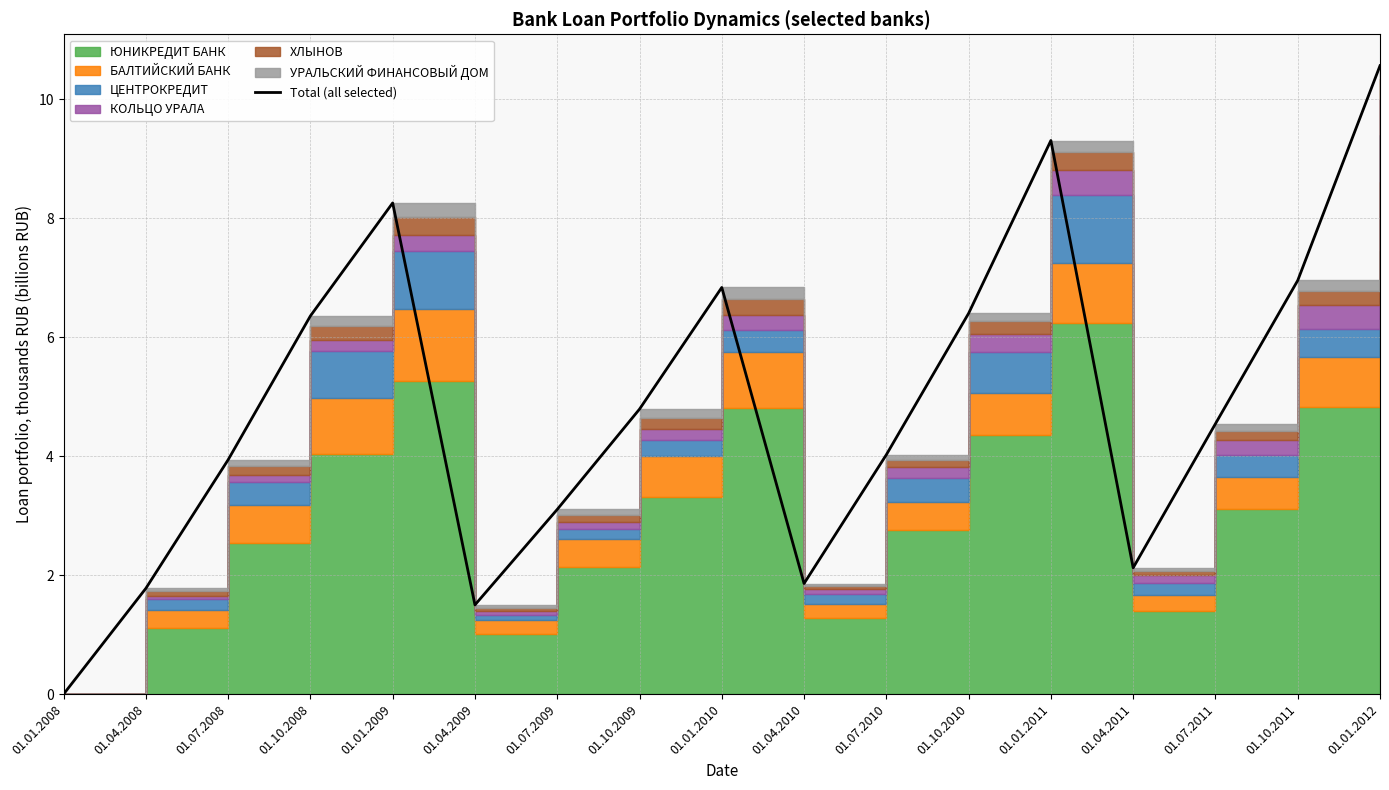

How many points are lower than both their immediate neighbors (excluding endpoints)?

3